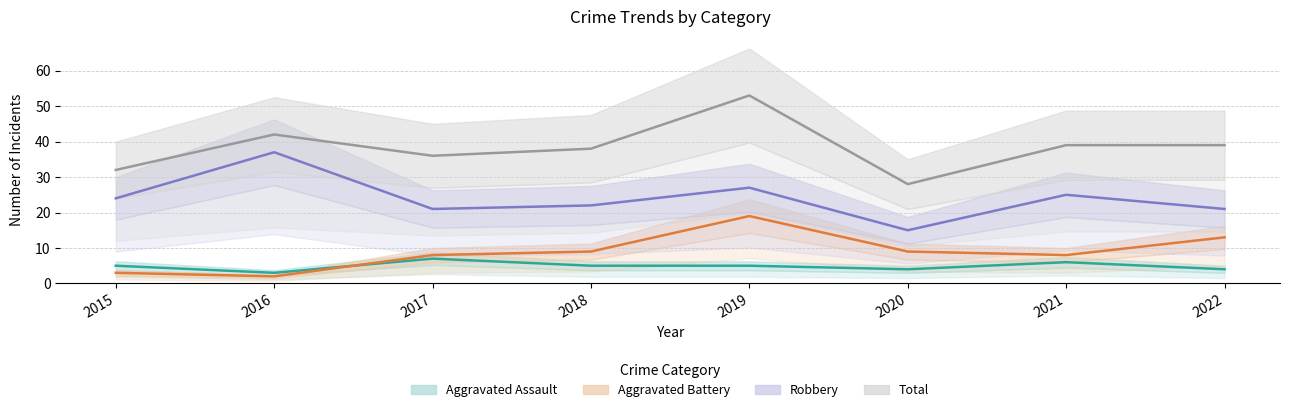

Which series has the largest range (max minus min)?

Total